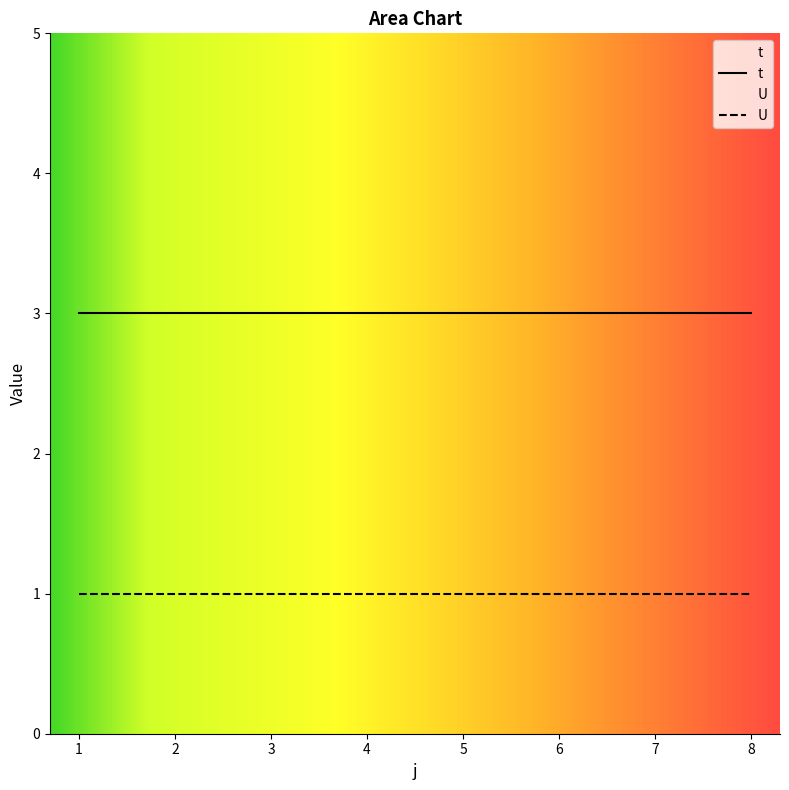

What is the sum of all U values?

8